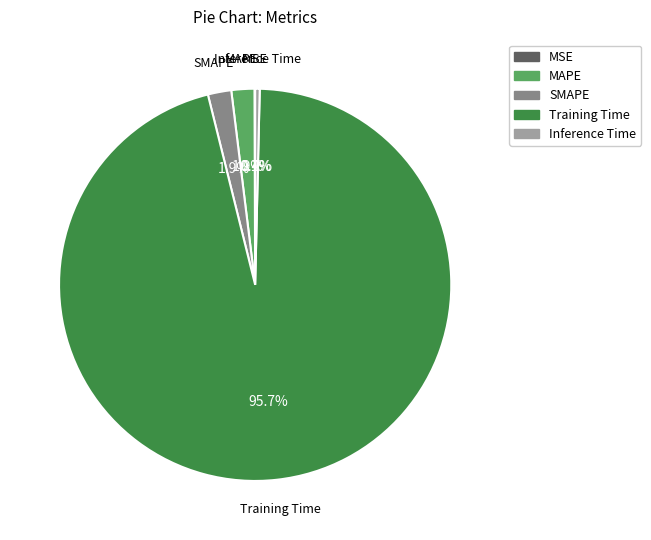

Which slice is the largest?

Training Time